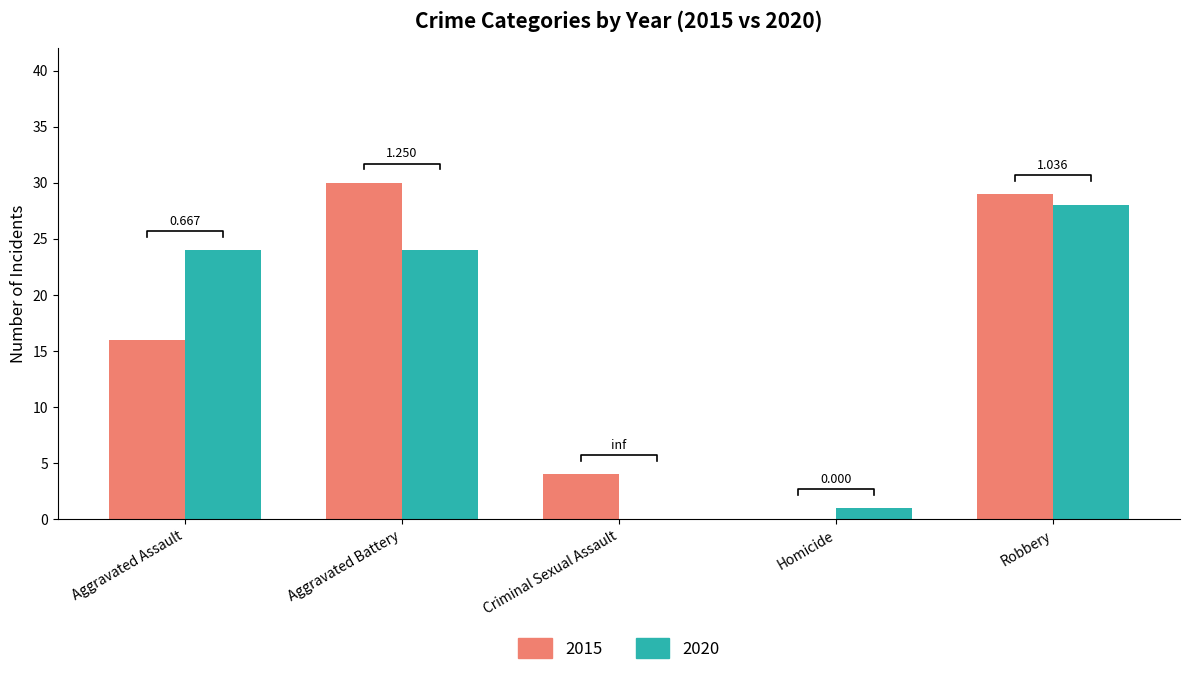

How many groups of bars are there?

5